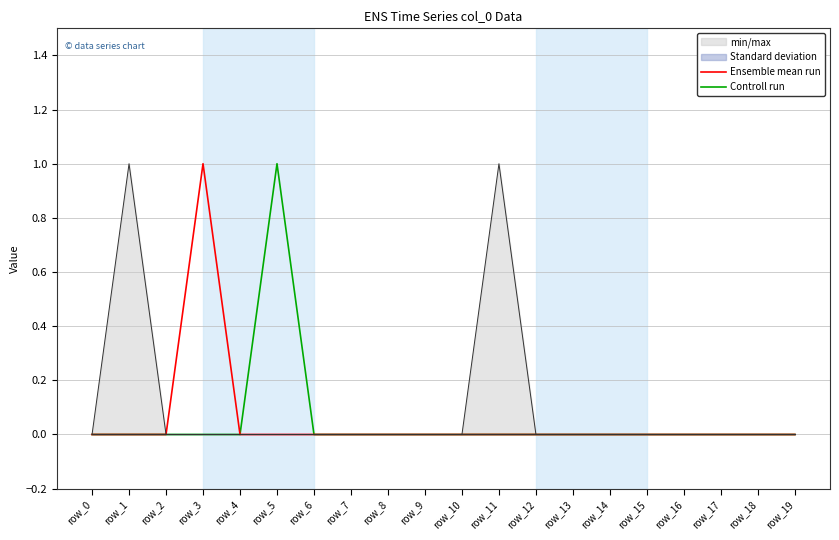

At which category does Ensemble mean run reach its first local peak?

row_3